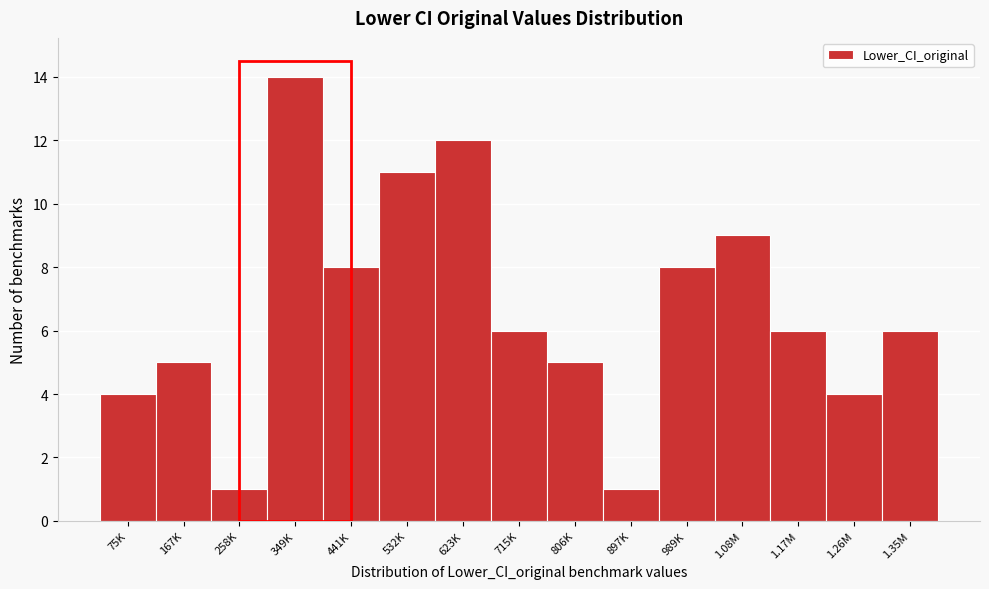

Reading left to right, extract all data points from this chart.

4	5	1	14	8	11	12	6	5	1	8	9	6	4	6